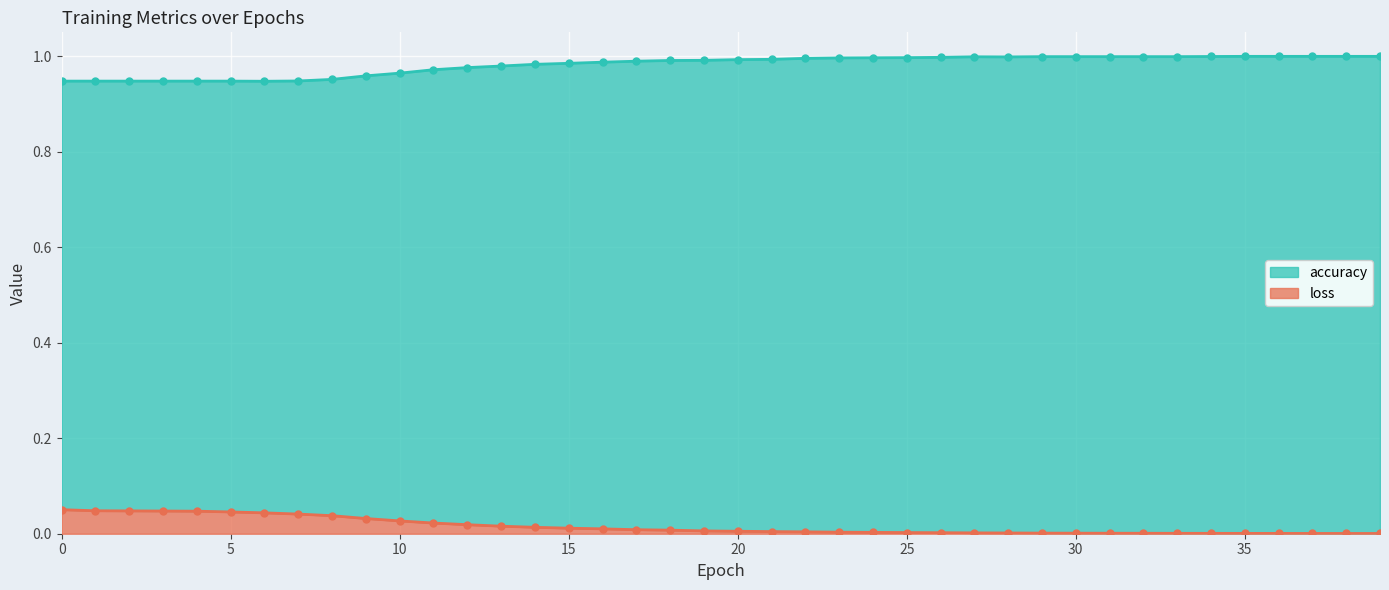

Which label corresponds to the largest value in the chart?

35